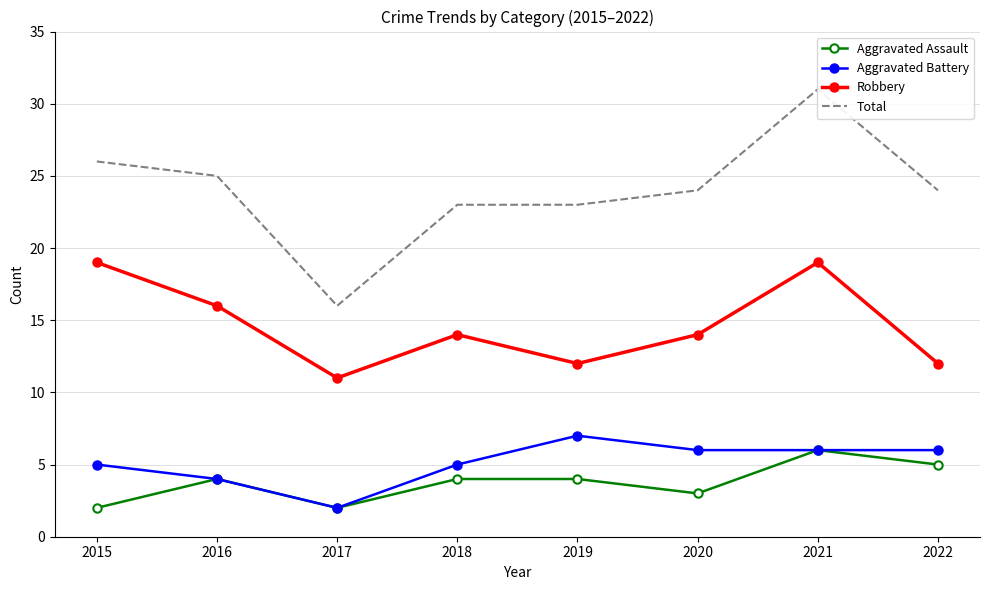

Which series has the largest total across all categories?

Total